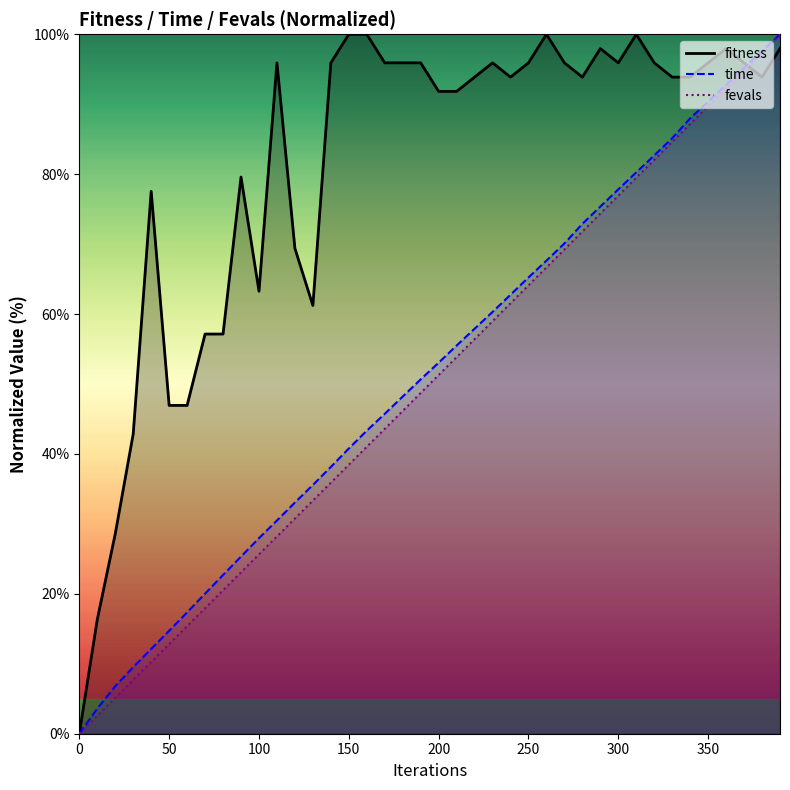

What is the maximum value shown in the chart?

100.0